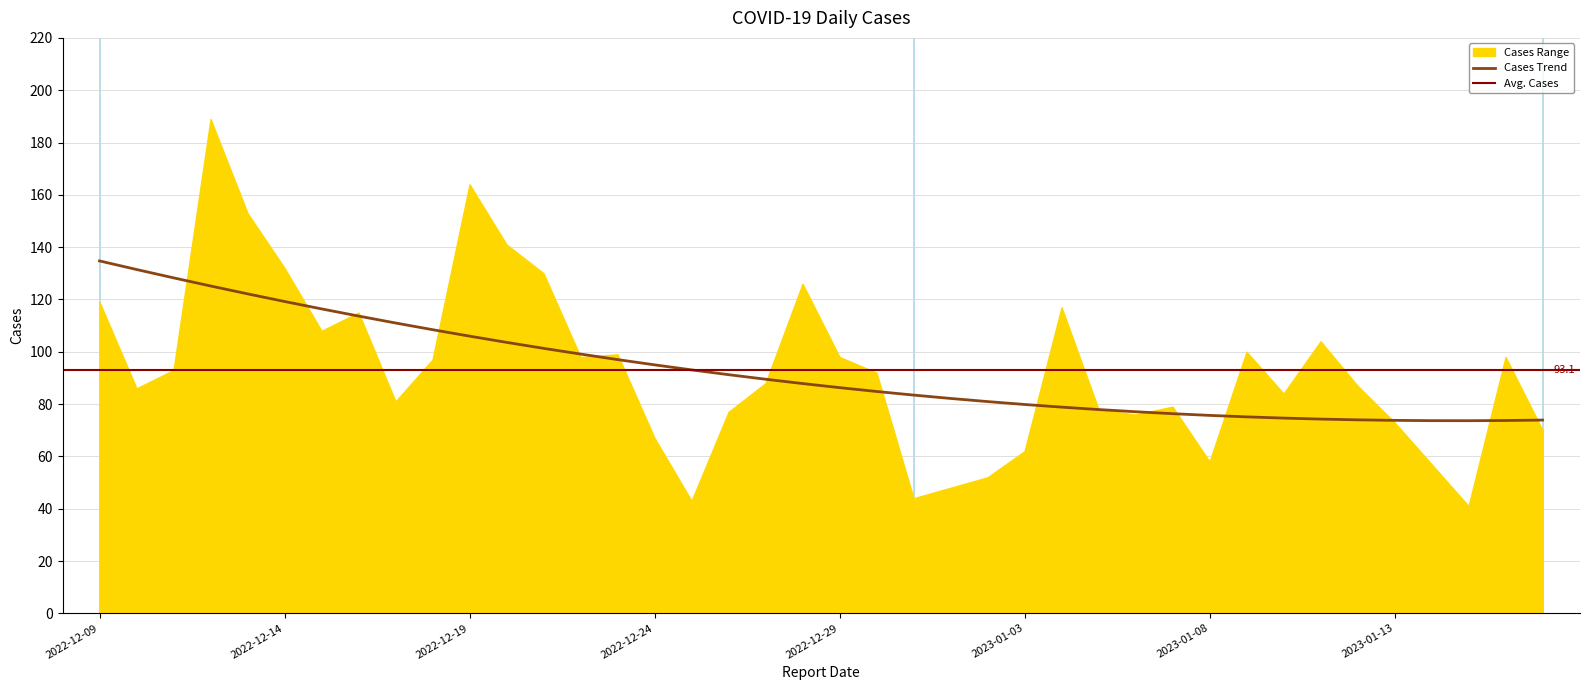

The value at 2023-01-09 is 178. True or false?

False